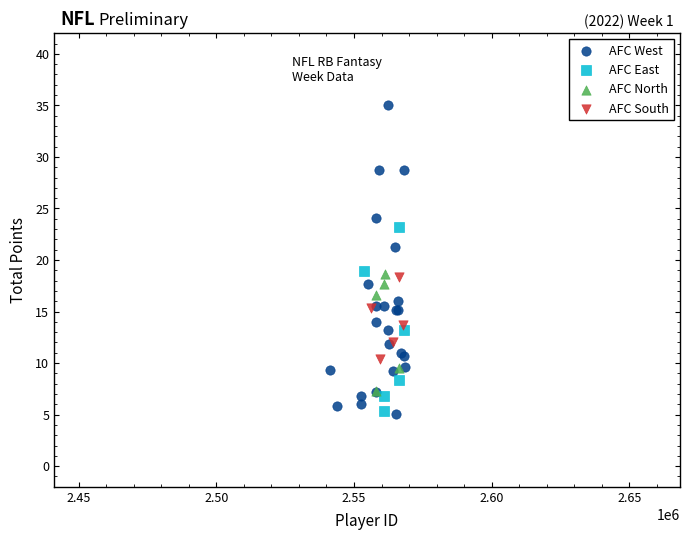

Which series reaches the maximum Y coordinate?

AFC West